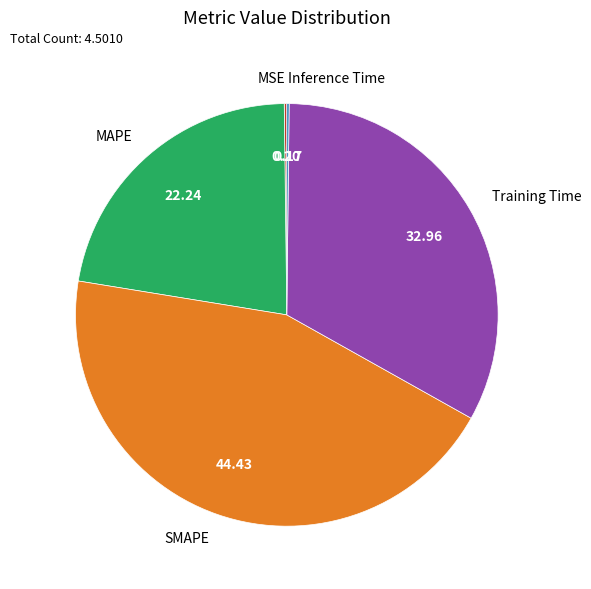

Is SMAPE the majority of the pie?

No